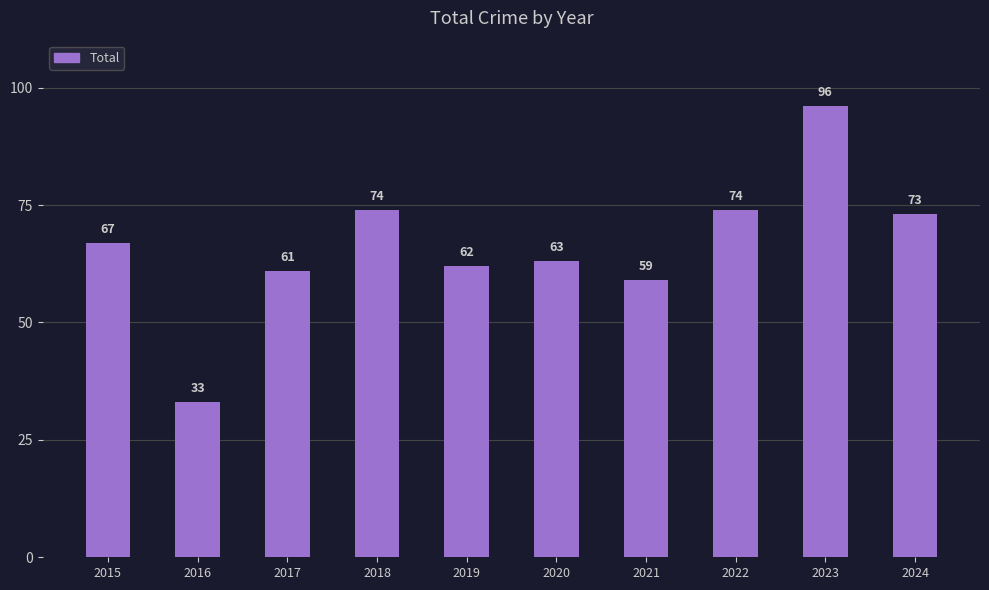

Does the chart contain stacked bars?

No